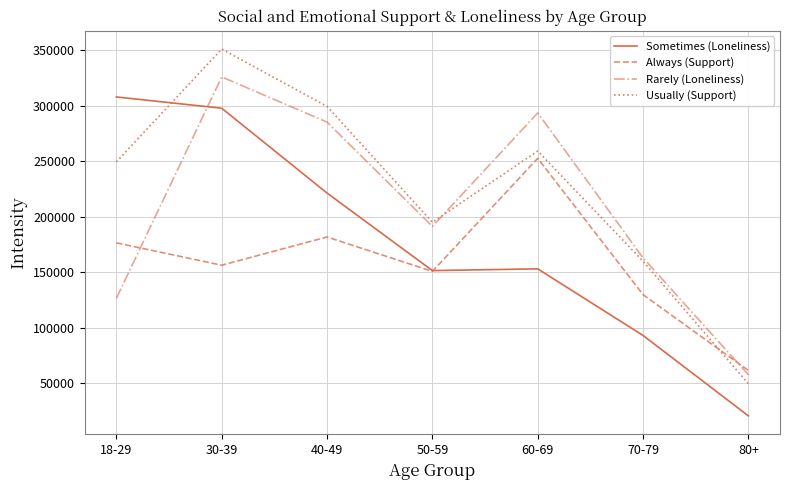

At how many categories does at least one series exceed 107815?

6